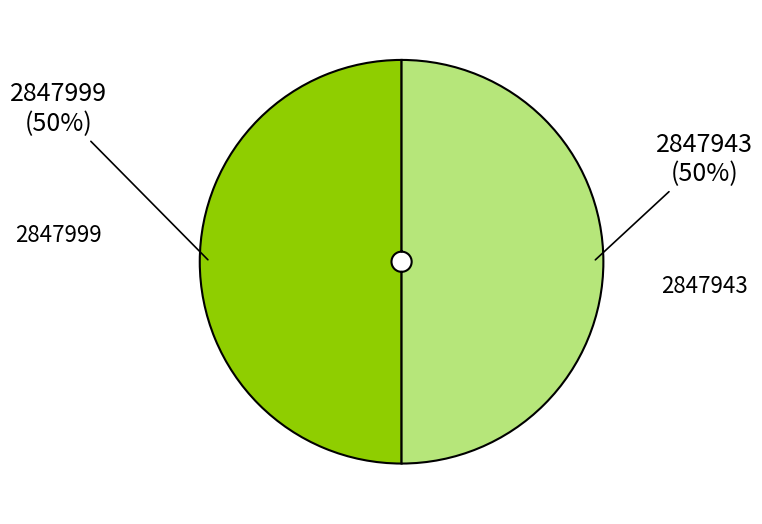

How many slices are in this pie chart?

2